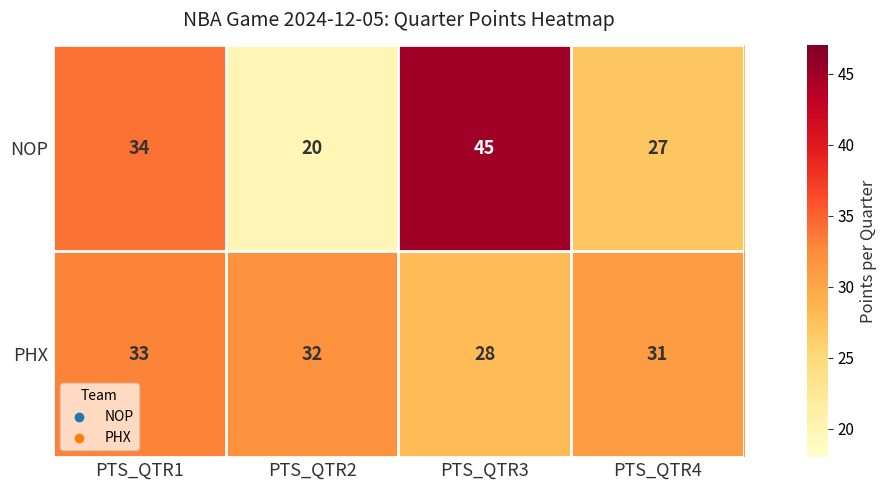

Which series has the largest total across all categories?

NOP